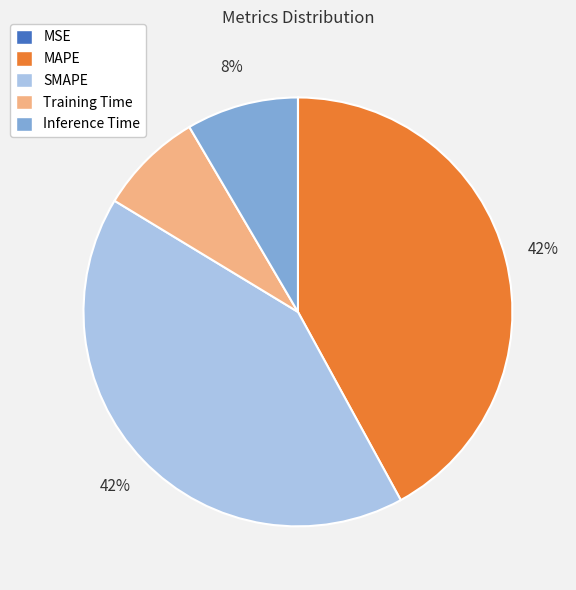

To the nearest percent, what is the difference between the largest and smallest slice percentages?

42%